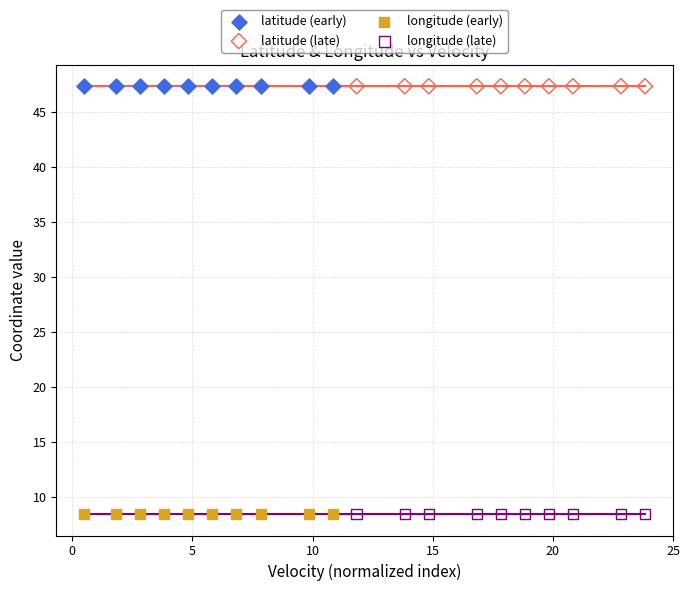

What are all the series names shown in the legend?

latitude (early), latitude (late), longitude (early), longitude (late)